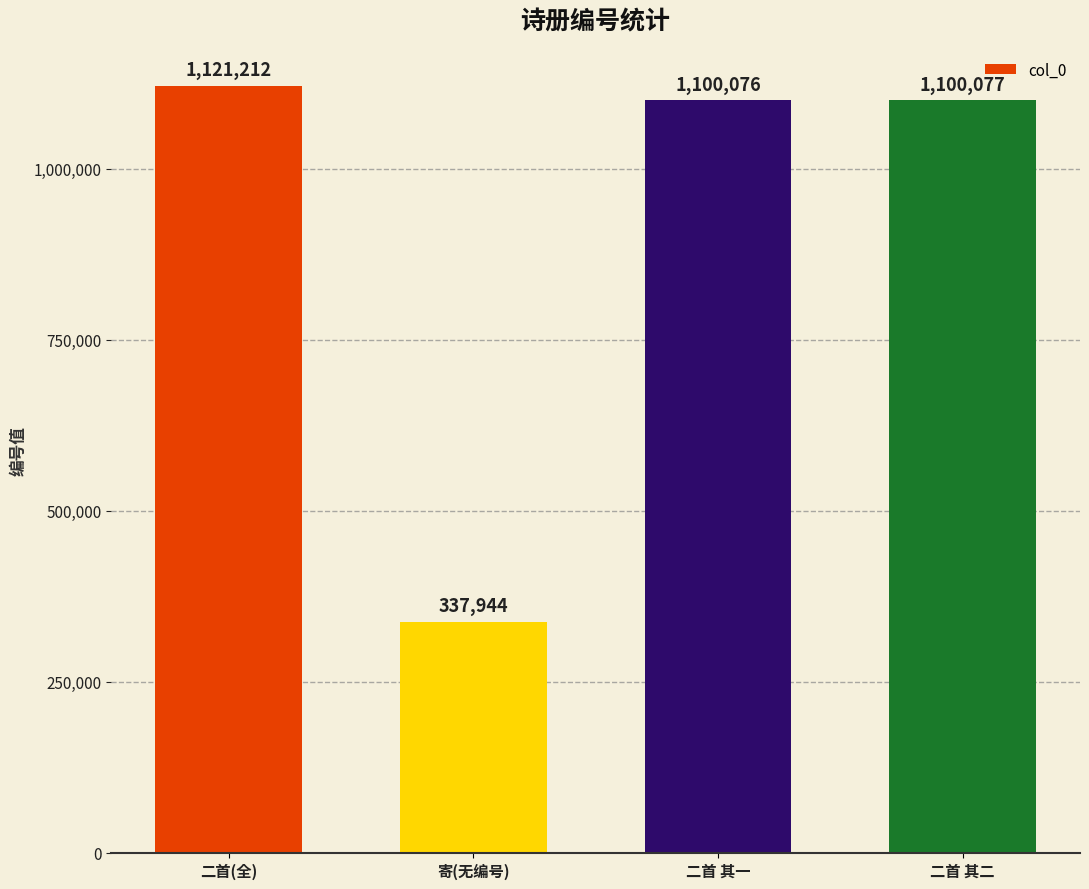

Where is the data nearest to the value 729578?

二首 其一